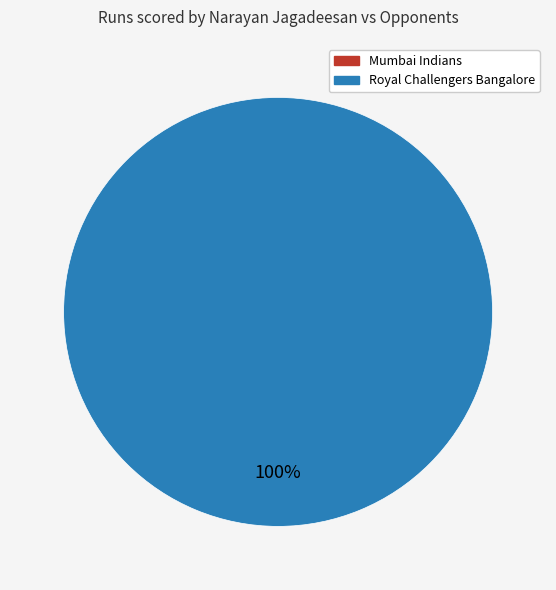

The Royal Challengers Bangalore slice represents 100% of the pie. True or false?

True